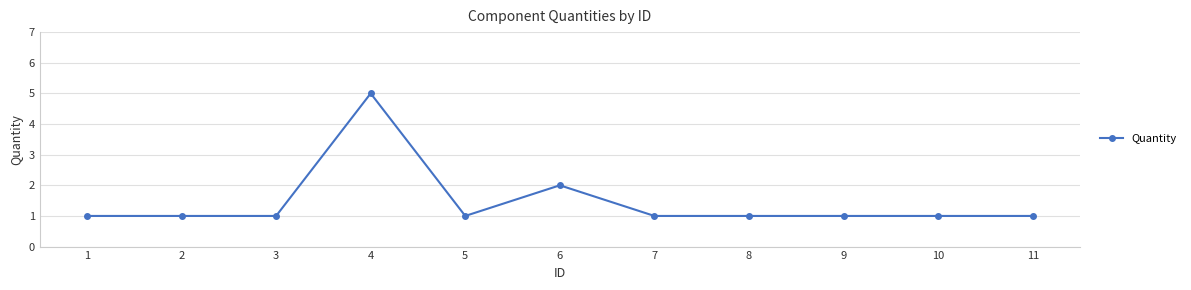

Does the chart have visible grid lines?

Yes